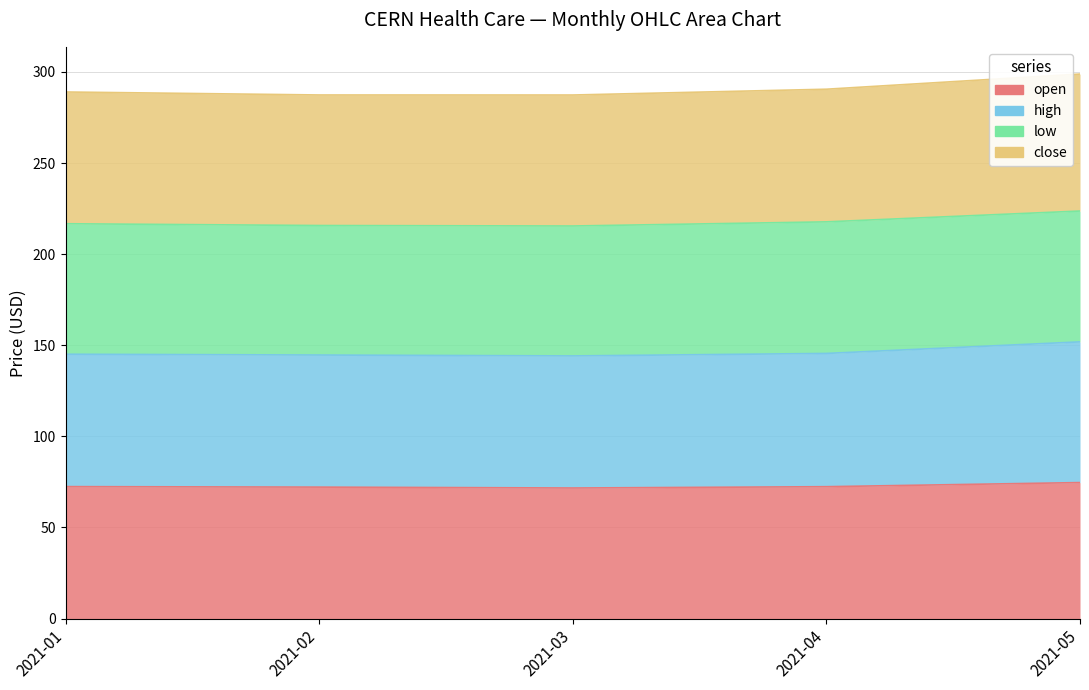

Which category has the lowest value in the close series?

2021-03